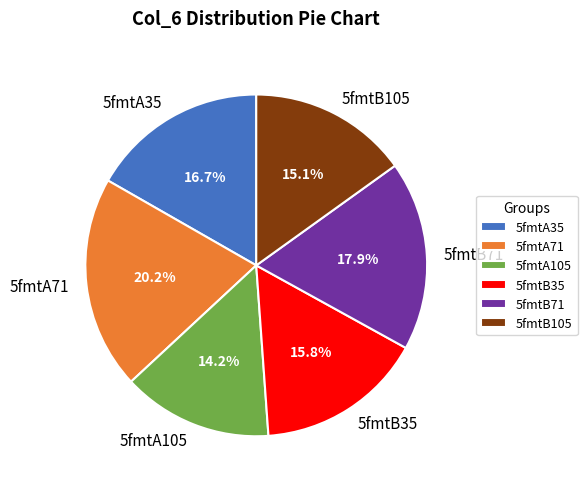

To the nearest percent, what is the combined percentage of 5fmtB35 and 5fmtA35?

33%